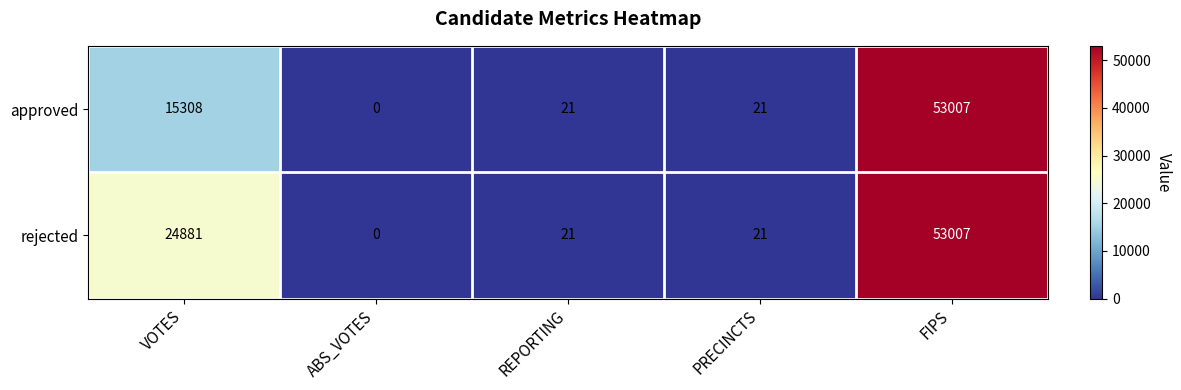

Count the number of categories in the chart.

5